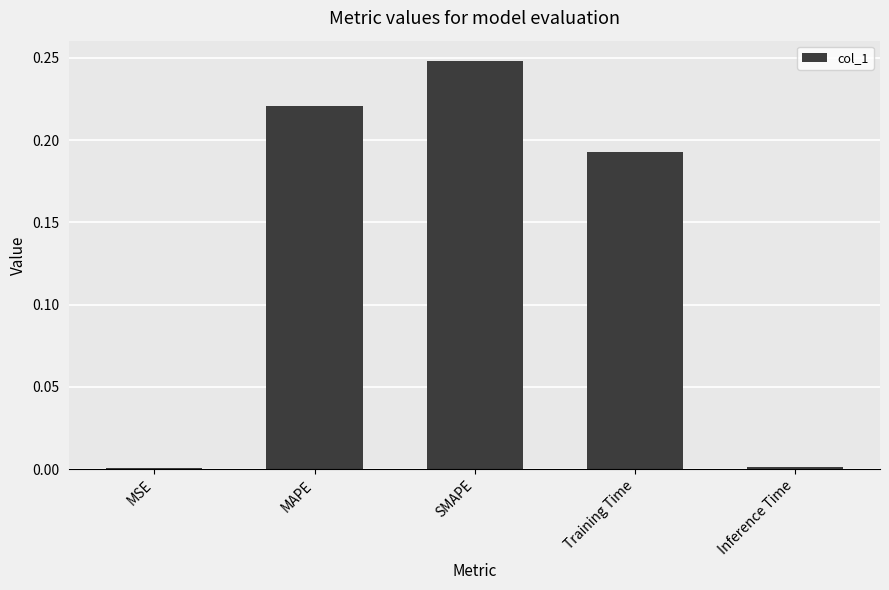

How many bars are there in total?

5